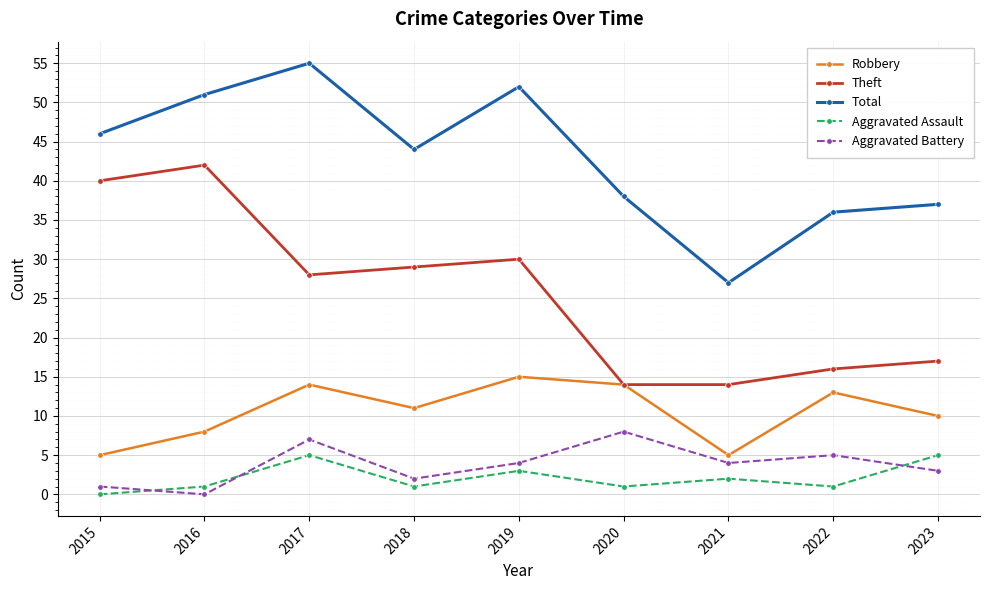

Reading left to right, extract all data points from this chart.

Robbery: 2015=5	2016=8	2017=14	2018=11	2019=15	2020=14	2021=5	2022=13	2023=10
Theft: 2015=40	2016=42	2017=28	2018=29	2019=30	2020=14	2021=14	2022=16	2023=17
Total: 2015=46	2016=51	2017=55	2018=44	2019=52	2020=38	2021=27	2022=36	2023=37
Aggravated Assault: 2015=0	2016=1	2017=5	2018=1	2019=3	2020=1	2021=2	2022=1	2023=5
Aggravated Battery: 2015=1	2016=0	2017=7	2018=2	2019=4	2020=8	2021=4	2022=5	2023=3